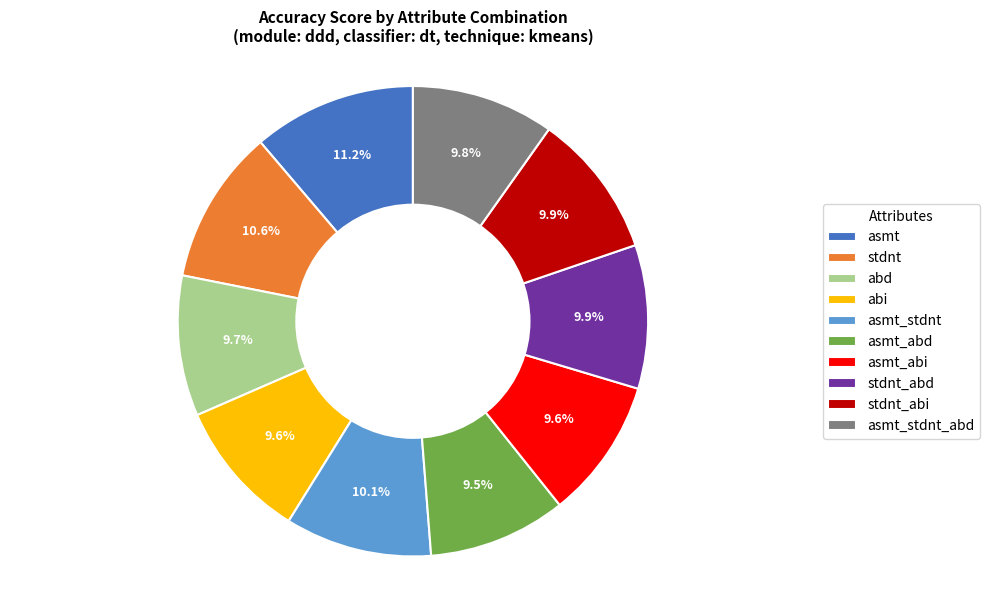

The abi slice represents 10% of the pie. True or false?

True